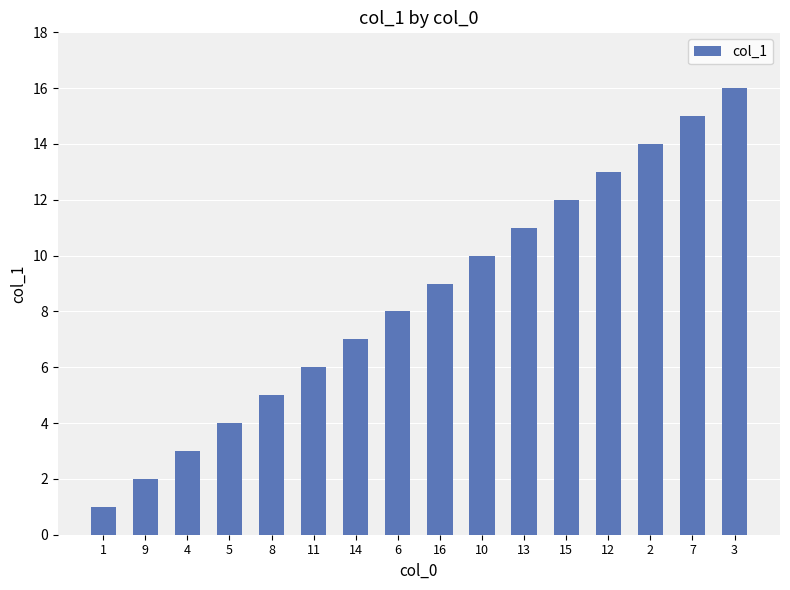

What value does the data have at 16, to the nearest 10?

10